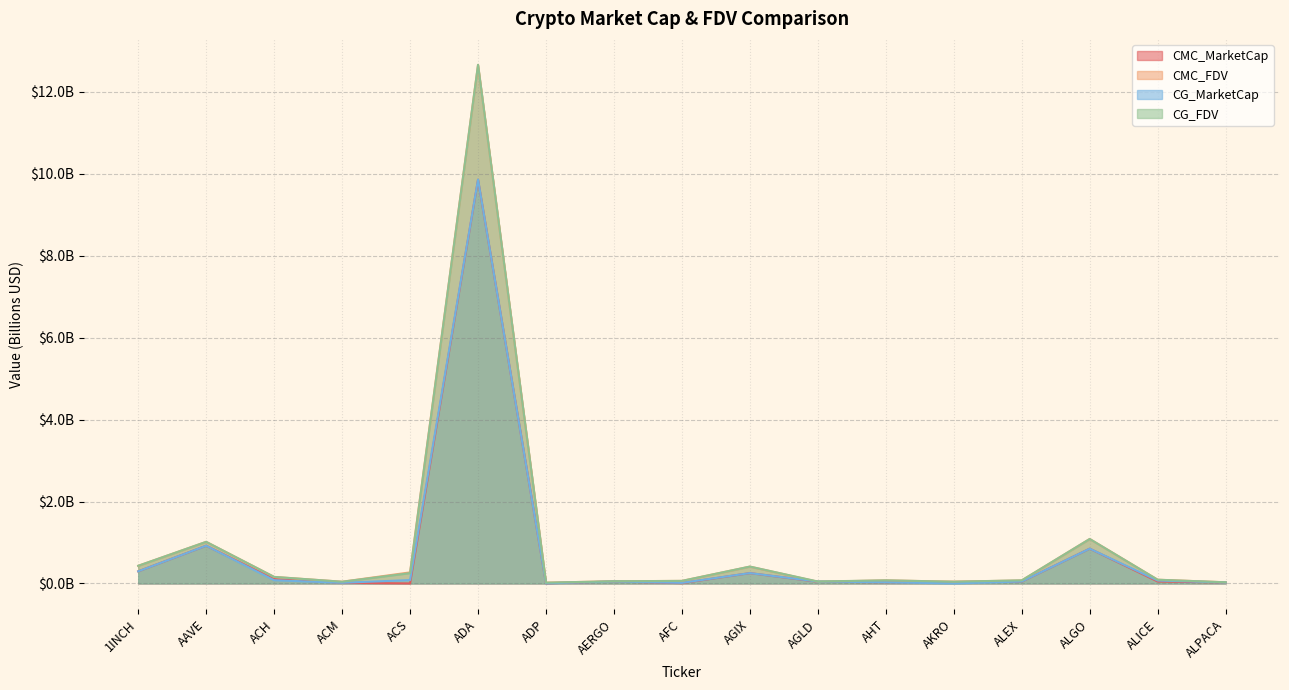

At how many categories does at least one series exceed 7?

1